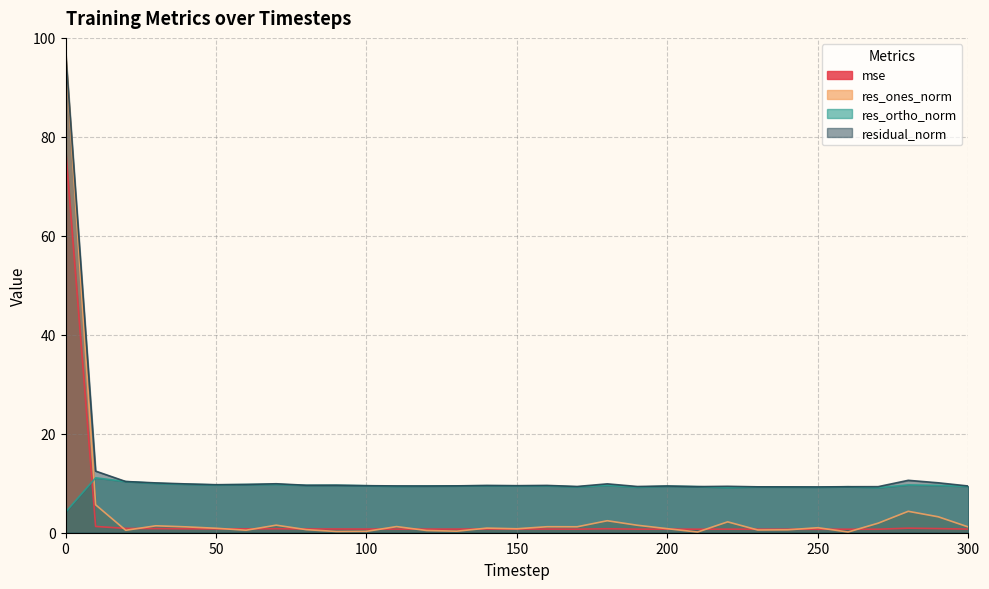

How many data points does each series have?

31